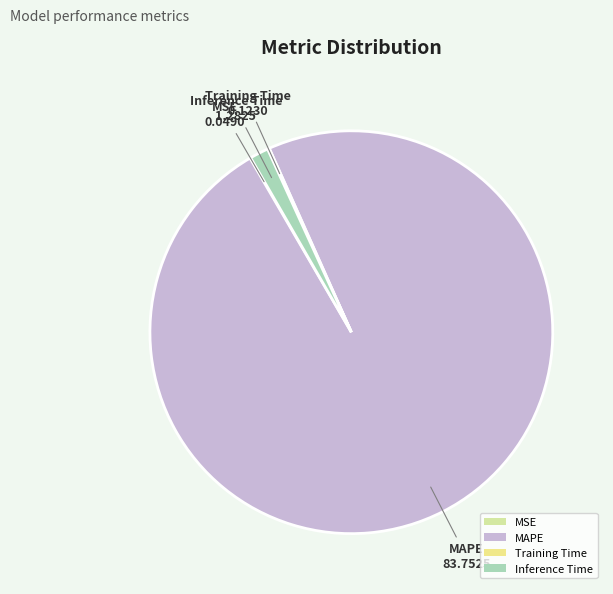

What is the majority slice?

MAPE